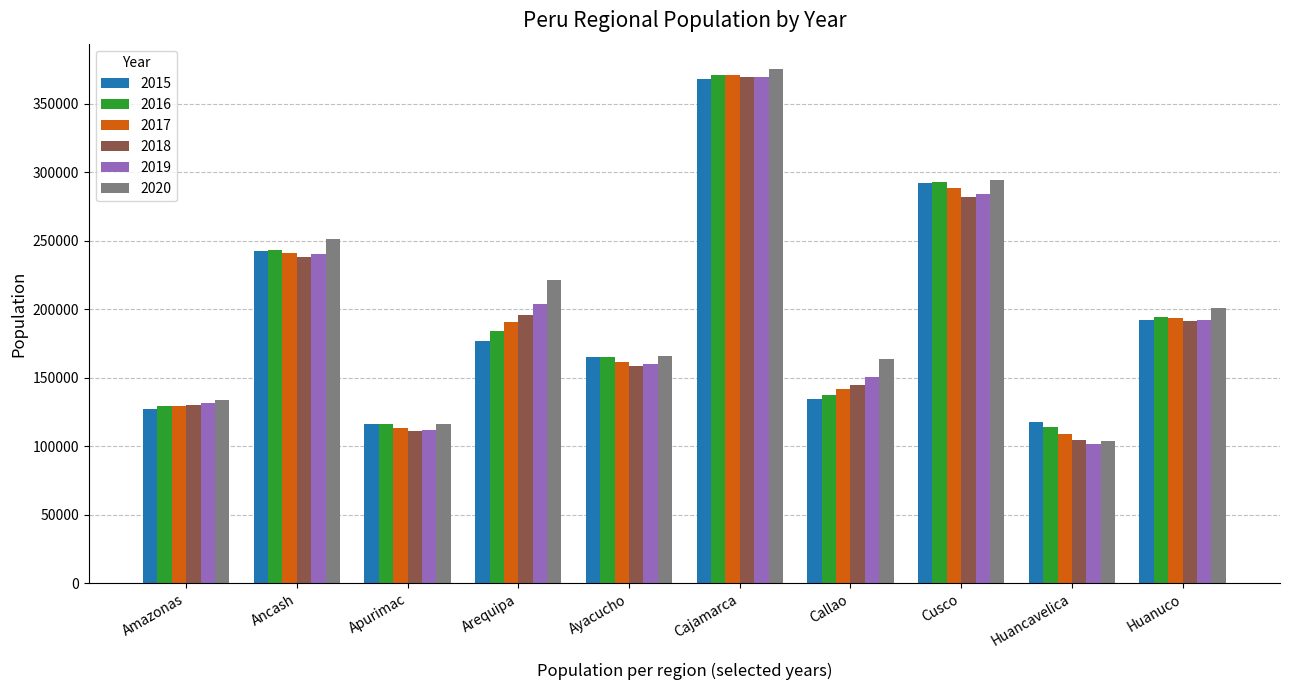

What value does the 2016 series have at Huancavelica?

113768